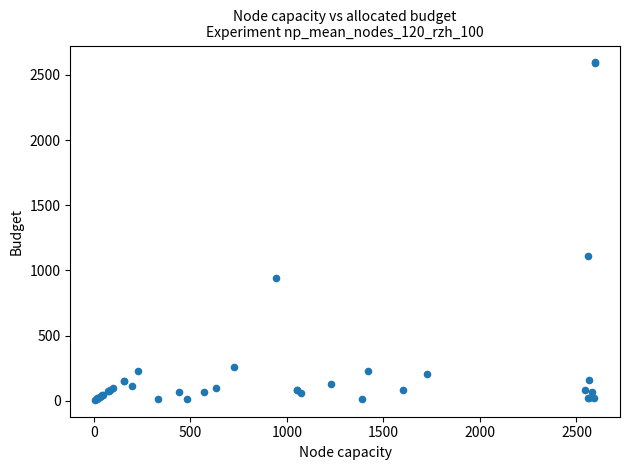

What Y value in the scatter plot is closest to 1301?

1111